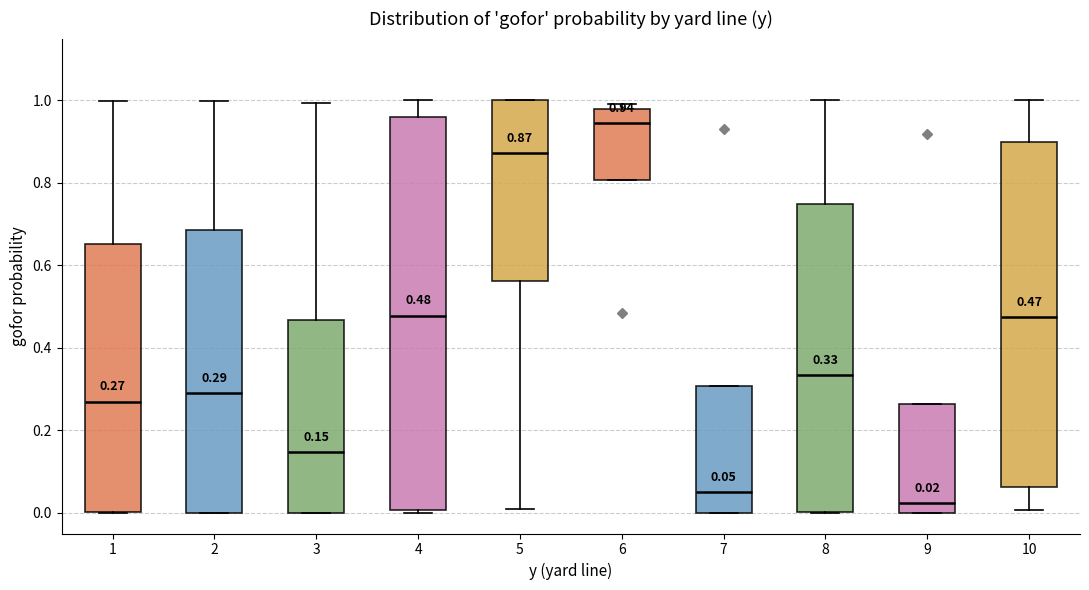

Comparing the boxes themselves (not the whiskers), which one is the tallest?

4